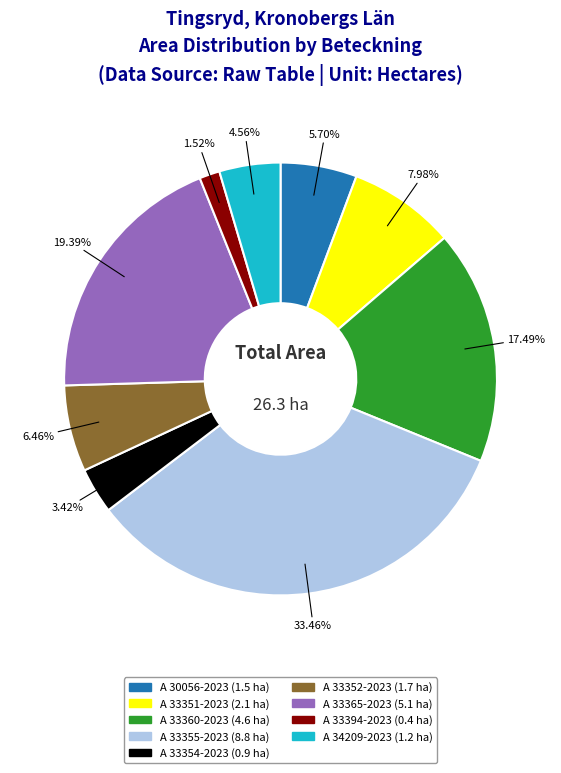

What is the ratio of the value at A 33365-2023 to the value at A 33360-2023?

1.1